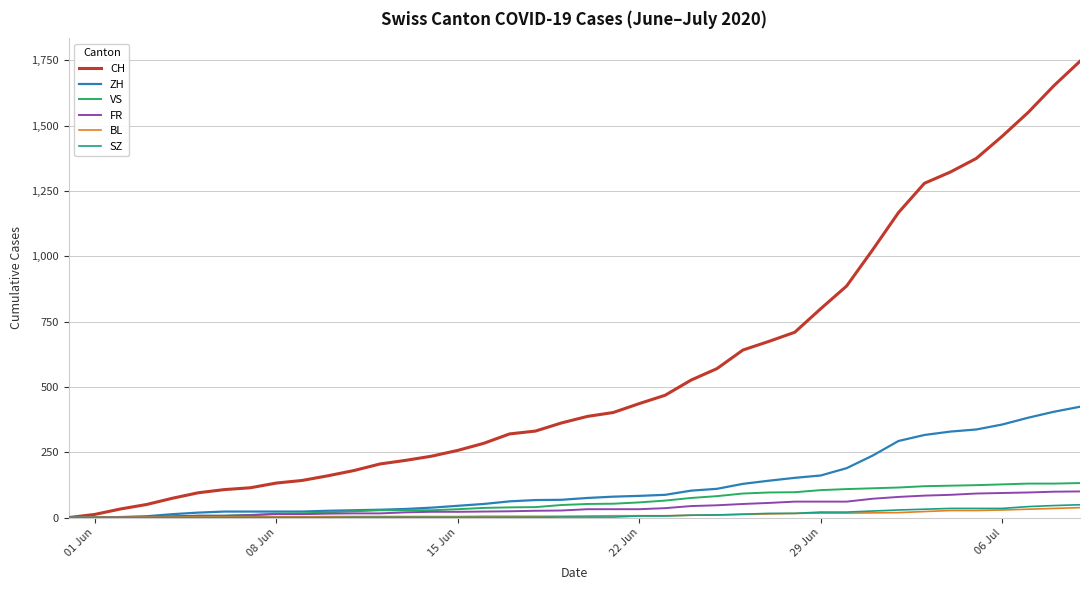

Which series has the largest total across all categories?

CH